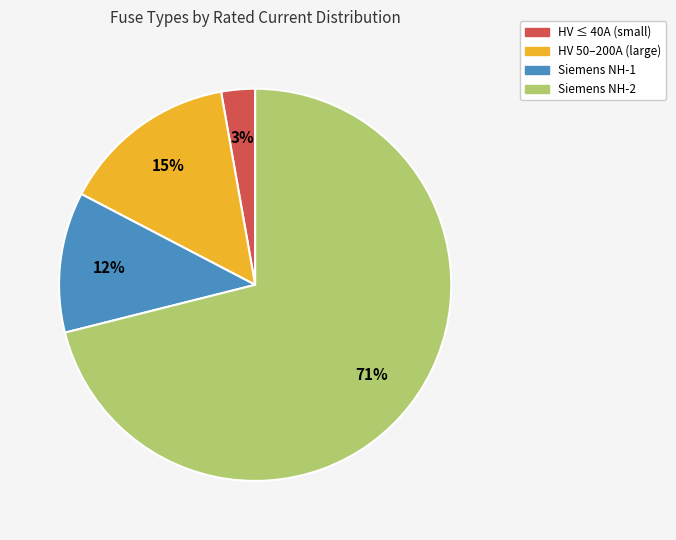

How many slices are in this pie chart?

4